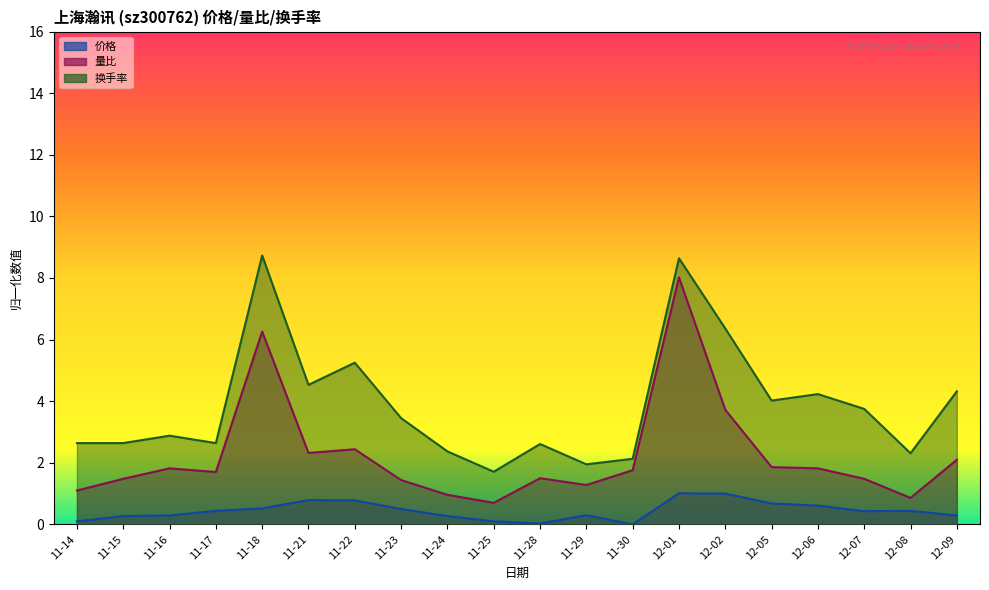

What is the minimum value for 换手率?

1.7